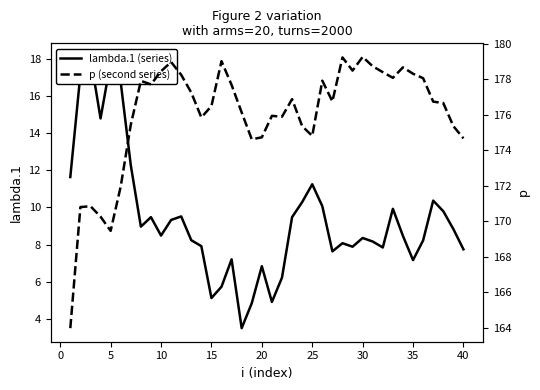

Reading right to left, list all the values displayed in this chart.

lambda.1 (series): 7.8	8.8	9.8	10.4	8.2	7.2	8.5	9.9	7.8	8.2	8.4	7.9	8.1	7.6	10.1	11.2	10.3	9.5	6.2	4.9	6.8	4.8	3.5	7.2	5.7	5.1	7.9	8.2	9.5	9.3	8.5	9.5	9.0	12.3	16.7	17.8	14.8	18.1	17.2	11.6
p (second series): 174.7	175.4	176.7	176.8	178.1	178.3	178.7	178.1	178.4	178.7	179.3	178.5	179.2	176.8	177.9	174.8	175.4	176.9	175.9	175.9	174.7	174.6	176.1	177.7	179.0	176.5	175.9	177.3	178.3	179.0	178.5	177.7	177.9	175.4	172.0	169.5	170.3	170.9	170.8	164.0